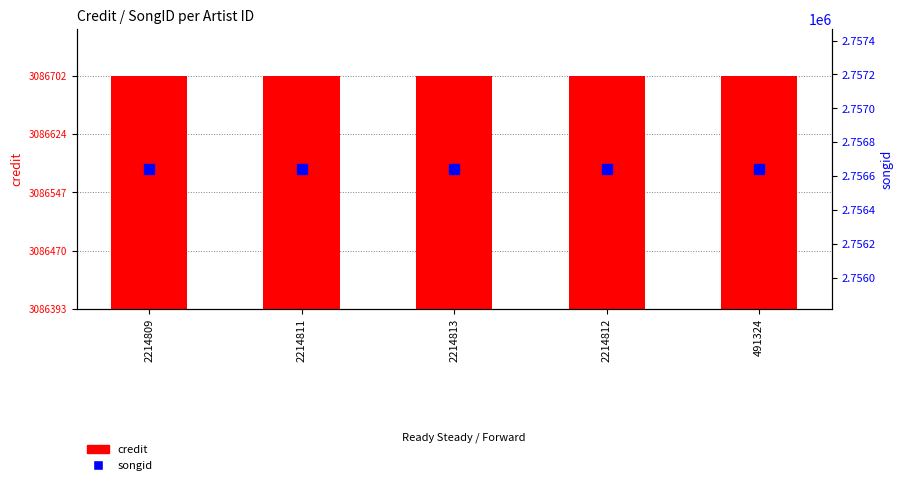

At which category is the sum across all series the highest?

2214809